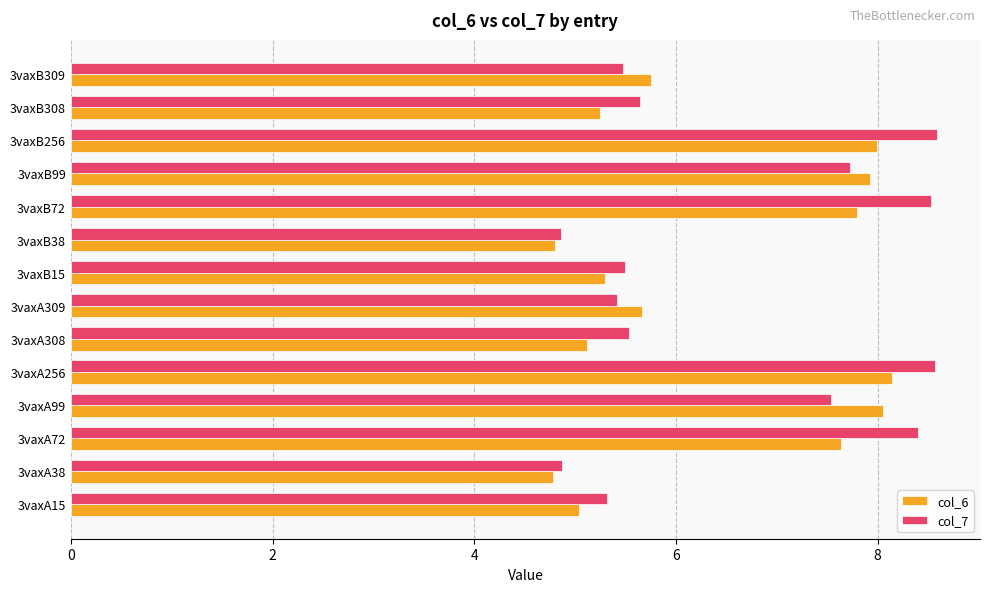

What is the maximum value shown in the chart?

8.6